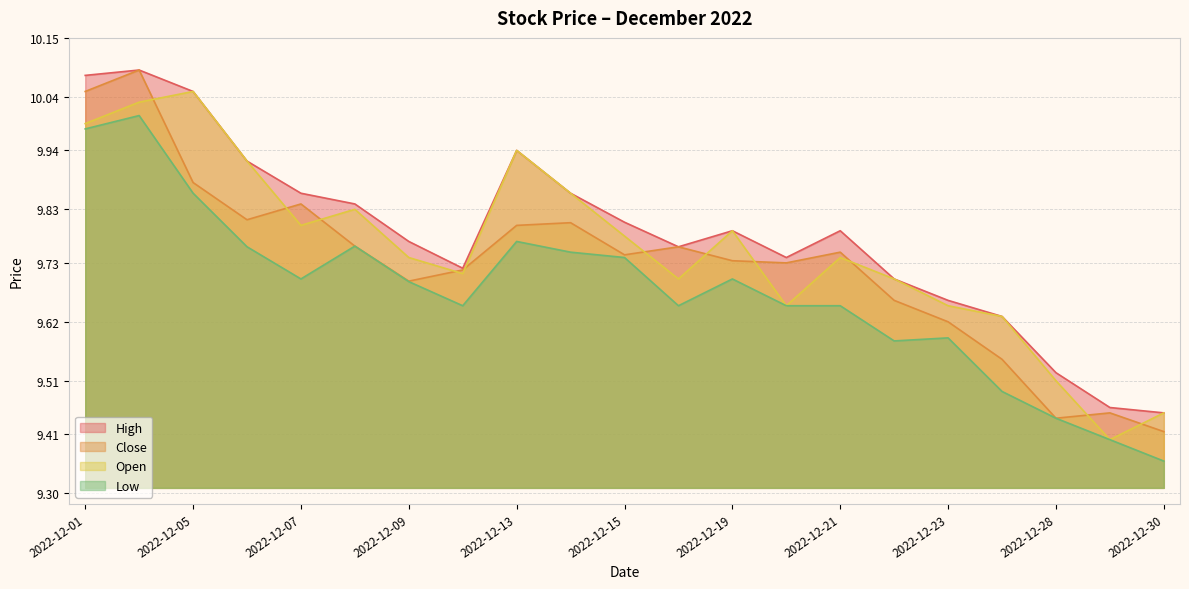

How many lines are shown in the chart?

4